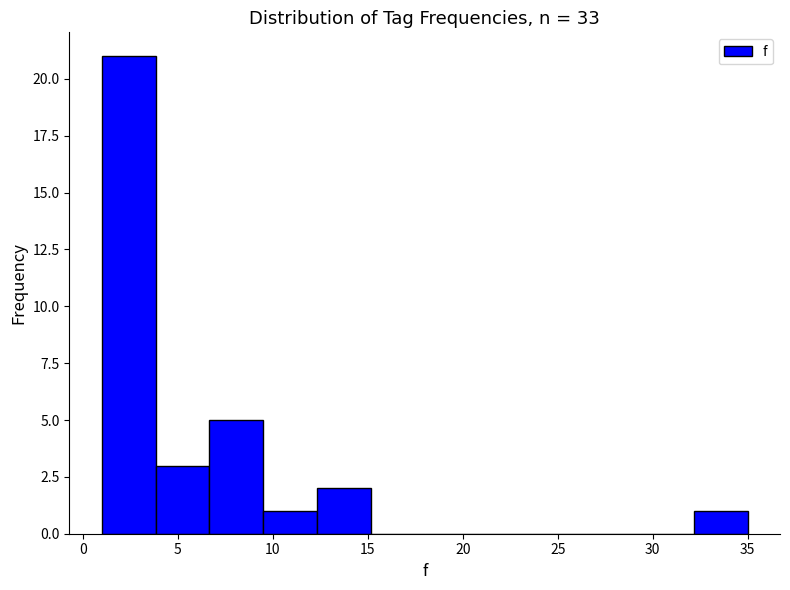

Reading left to right, transcribe this chart: for each bar, give the range it covers on the x-axis and its height. Neither the bar edges nor the heights are printed on the chart, so give them approximately, as read against the axes.

1.0 to 4.0: 21
4.0 to 6.5: 3
6.5 to 9.5: 5
9.5 to 12.5: 1
12.5 to 15.0: 2
15.0 to 18.0: 0
18.0 to 21.0: 0
21.0 to 23.5: 0
23.5 to 26.5: 0
26.5 to 29.5: 0
29.5 to 32.0: 0
32.0 to 35.0: 1